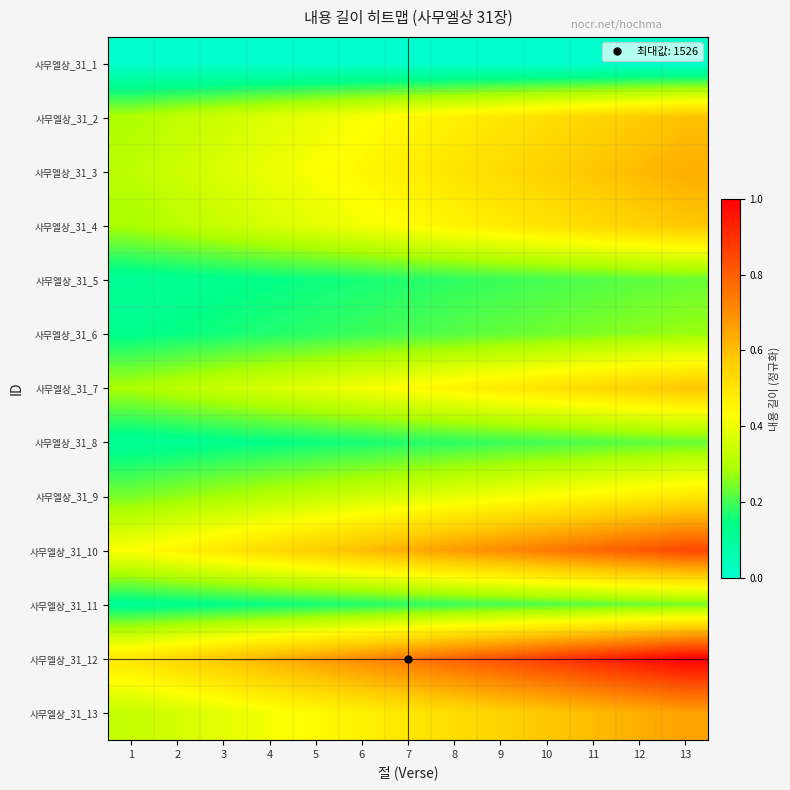

What is the spread (max minus min) of values at 7?

0.7